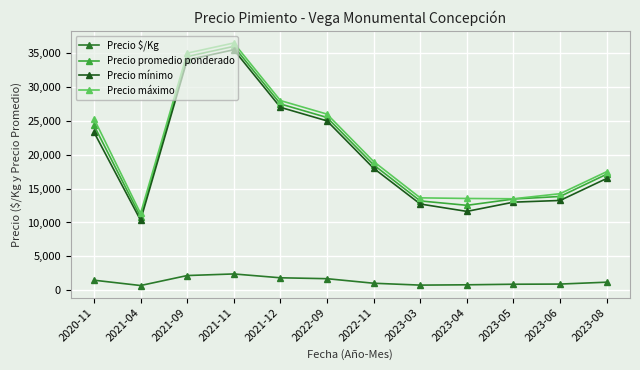

How many lines are shown in the chart?

4